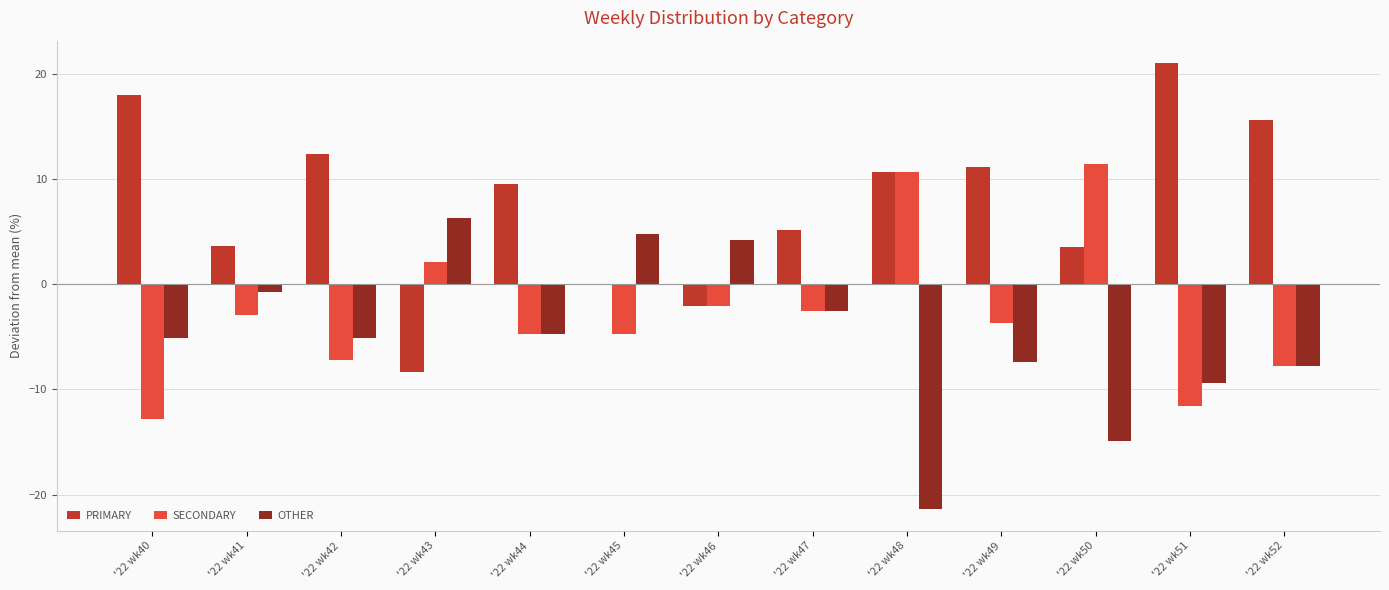

How many series are shown in this chart?

3